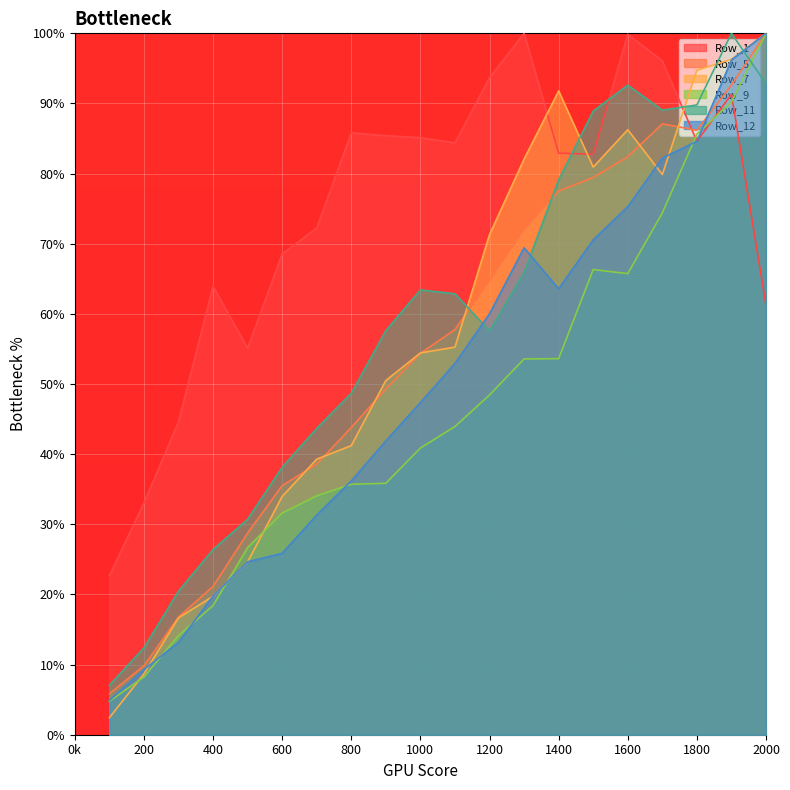

What is the approximate value of Row_1 at 1500?

82.8